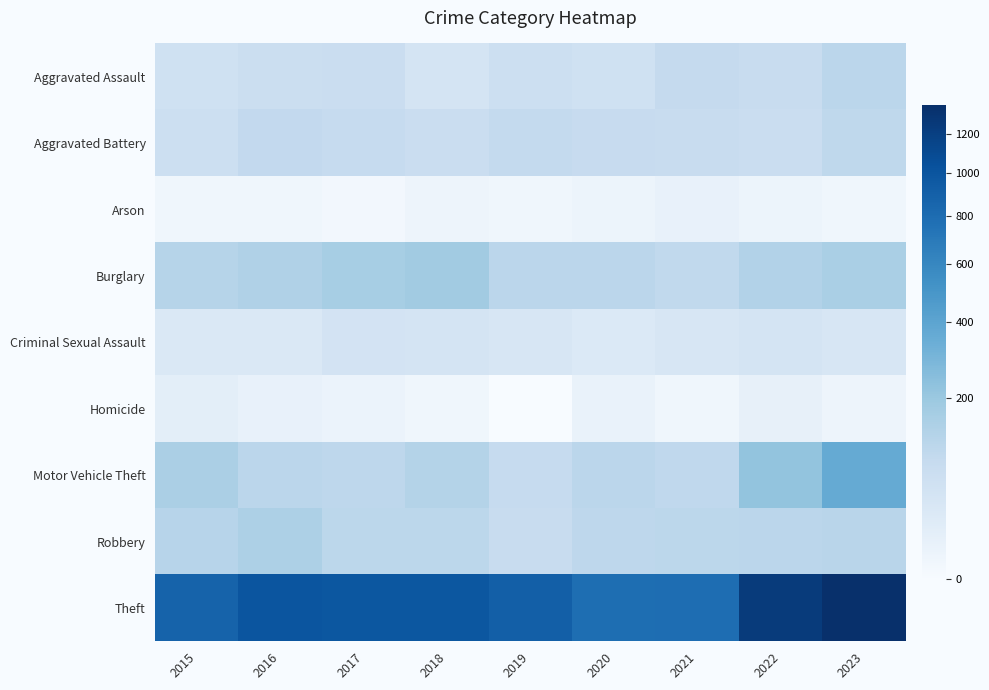

Rank the series at 2015 from lowest to highest value.

Arson, Homicide, Criminal Sexual Assault, Aggravated Assault, Aggravated Battery, Robbery, Burglary, Motor Vehicle Theft, Theft